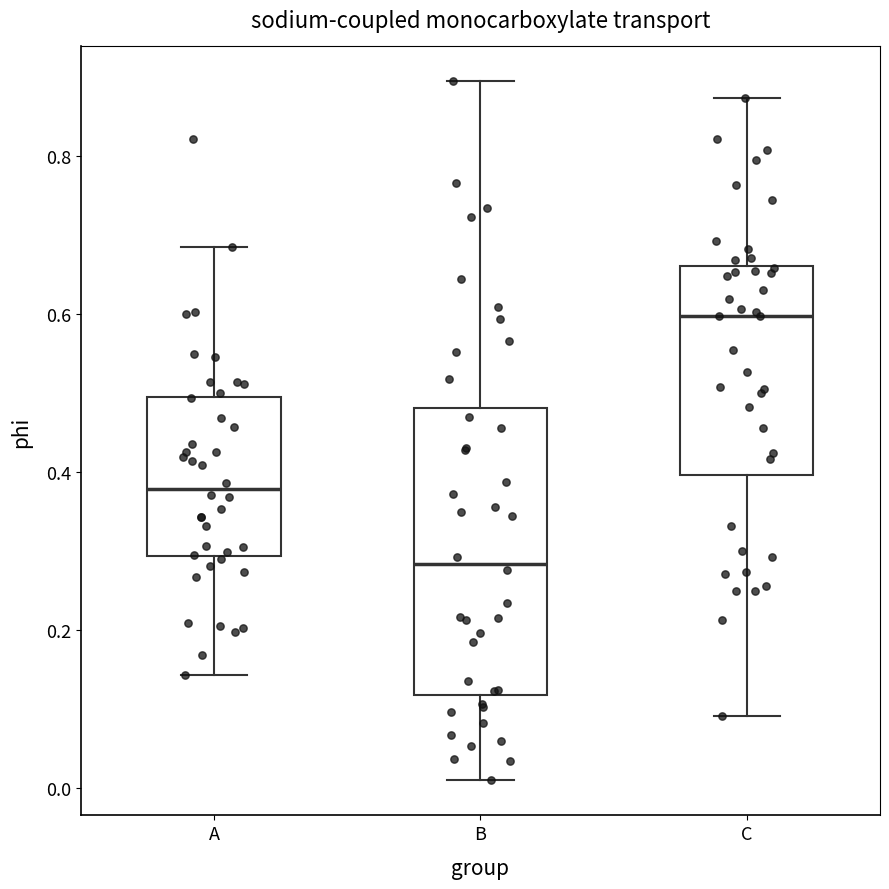

Where does the upper whisker of the box for A end on the y-axis? The values are not printed on the chart, so give them approximately, as read against the axis.

0.68